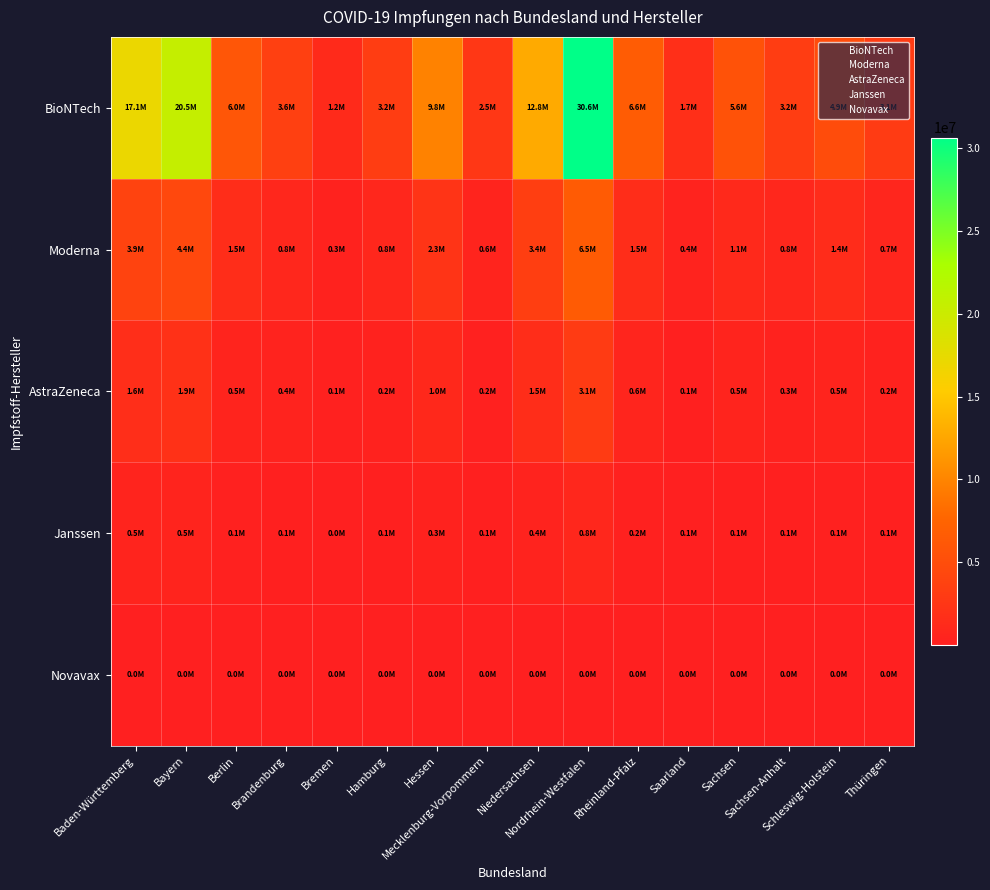

At how many categories does at least one series exceed 24643823?

1